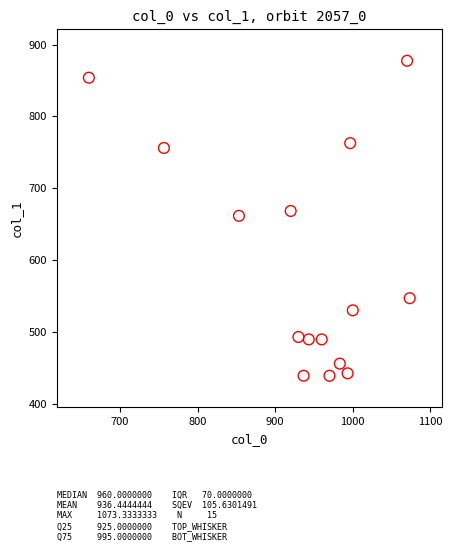

What is the range of X values (max minus min)?

413.3